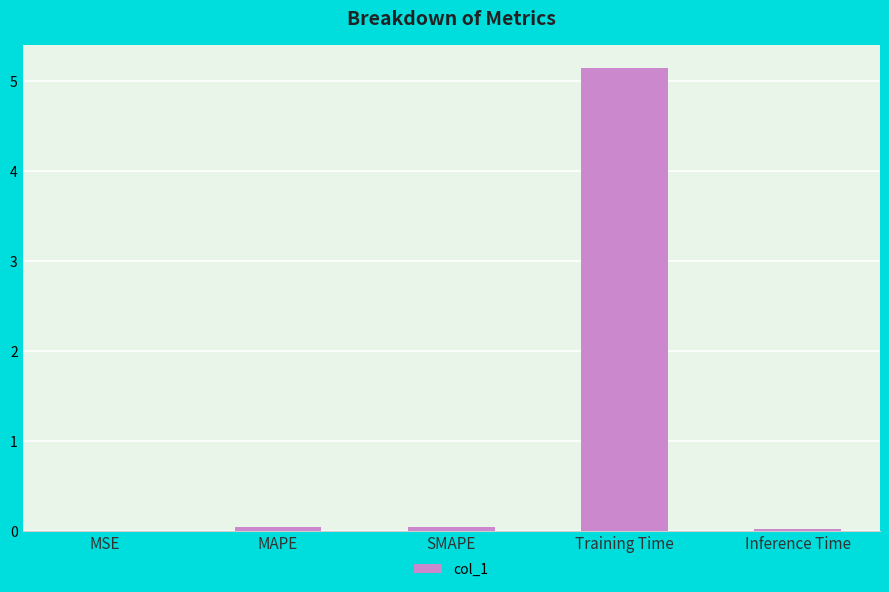

What is the greatest value displayed?

5.1